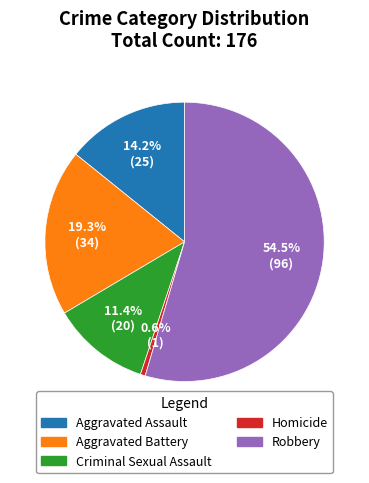

How many slices are in this pie chart?

5